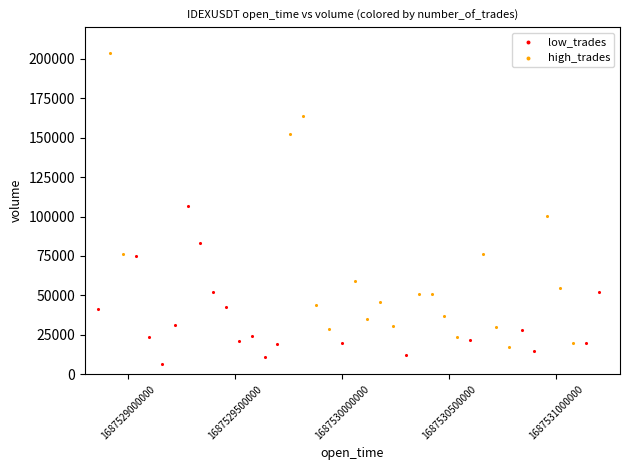

Which series reaches the minimum Y coordinate?

low_trades